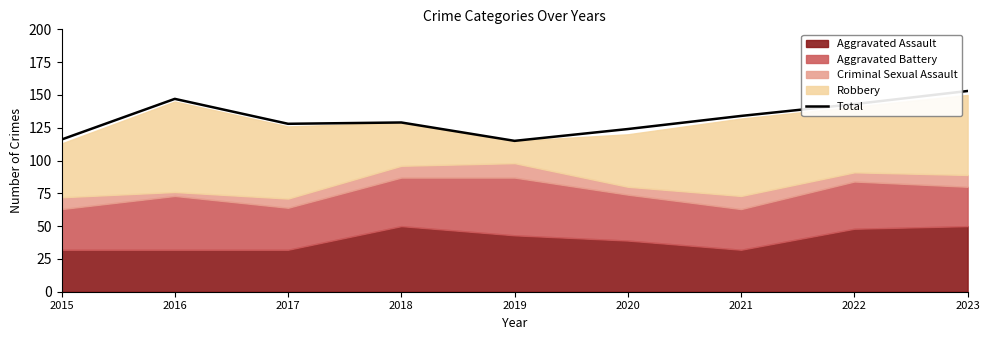

Which has a higher value, 2020 or 2017?

2017